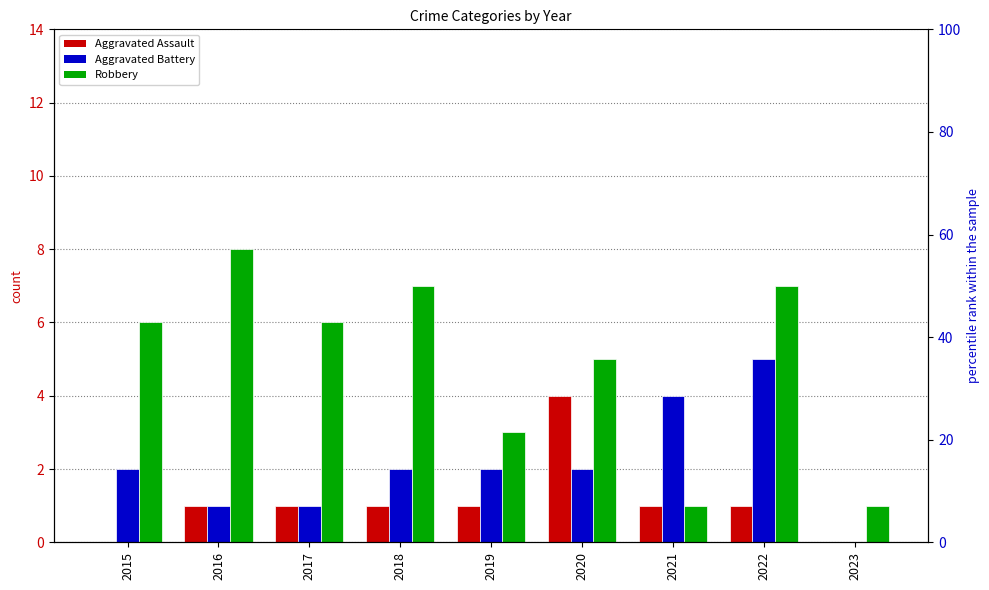

What is the difference between the second highest and minimum values in the Aggravated Battery series?

4